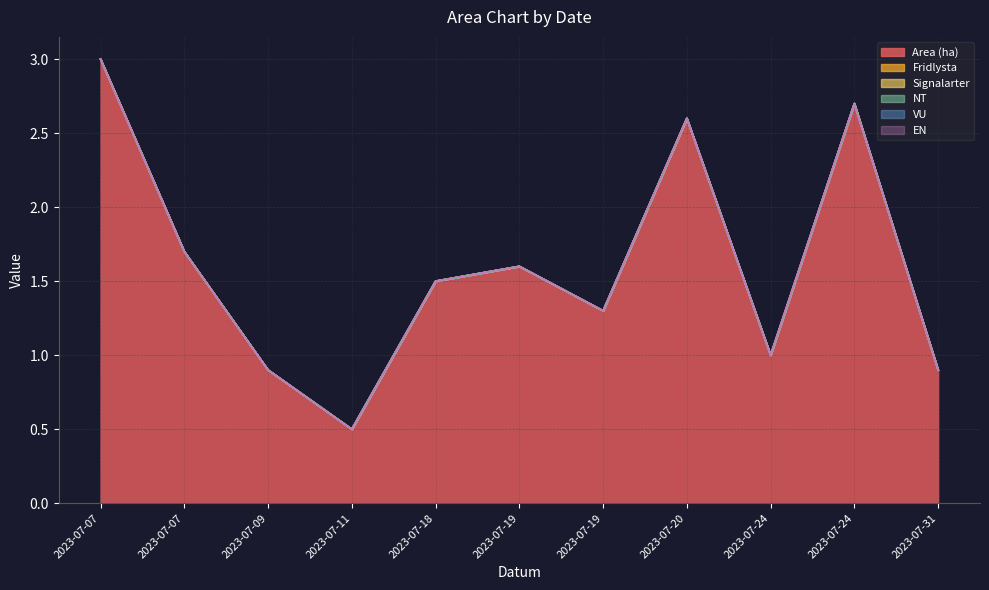

Which series has the widest spread of values?

Area (ha)